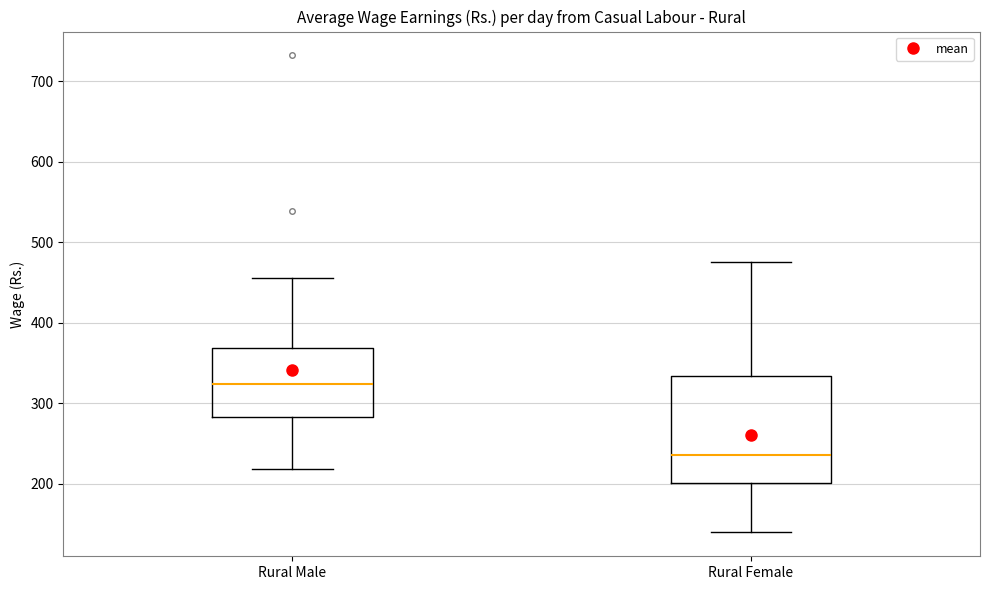

Which box's median line is the lowest?

Rural Female